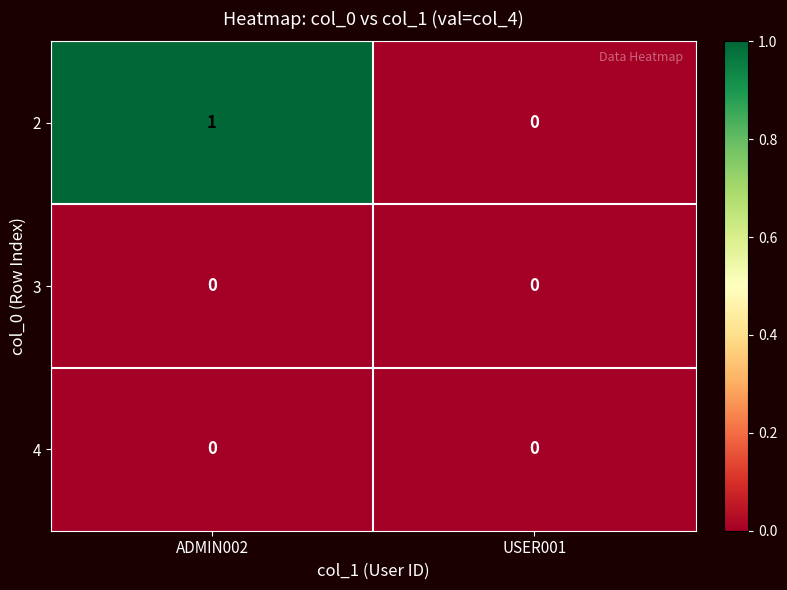

Is the value of 2 at ADMIN002 greater than the value of 4 at ADMIN002?

Yes